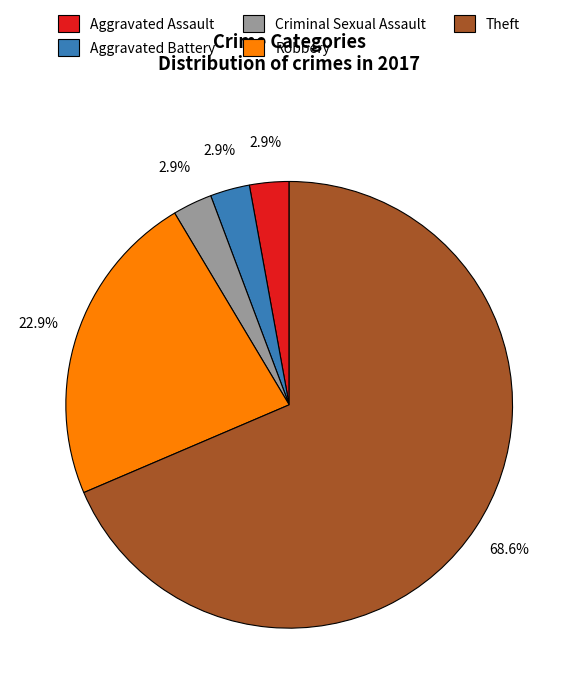

Is there any slice that represents more than half of the pie?

Yes